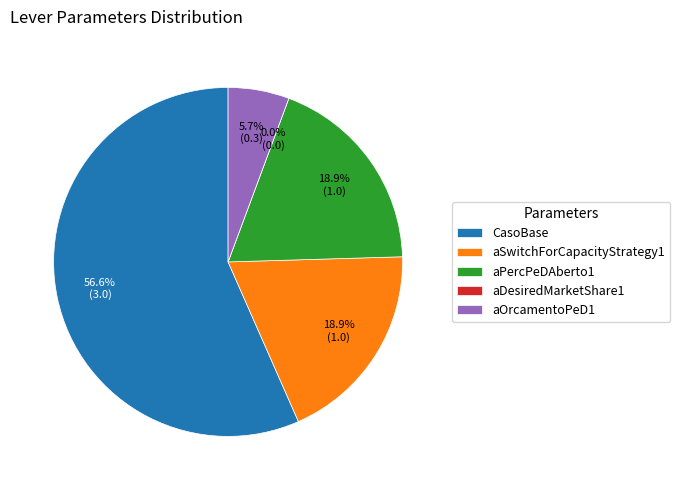

True or false: aDesiredMarketShare1 accounts for 0% of the total.

True